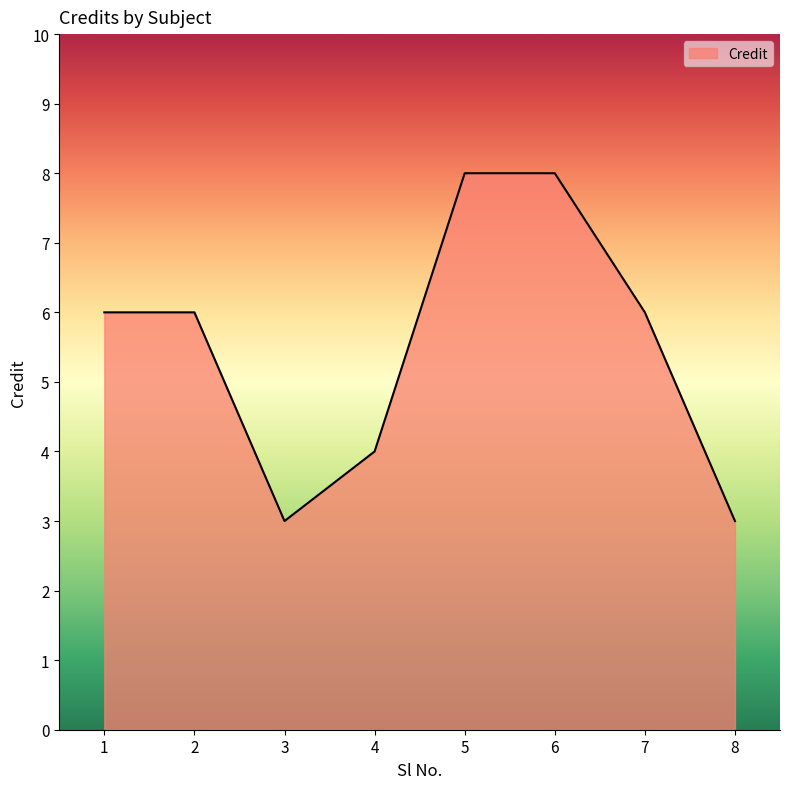

Where is the first local minimum?

3